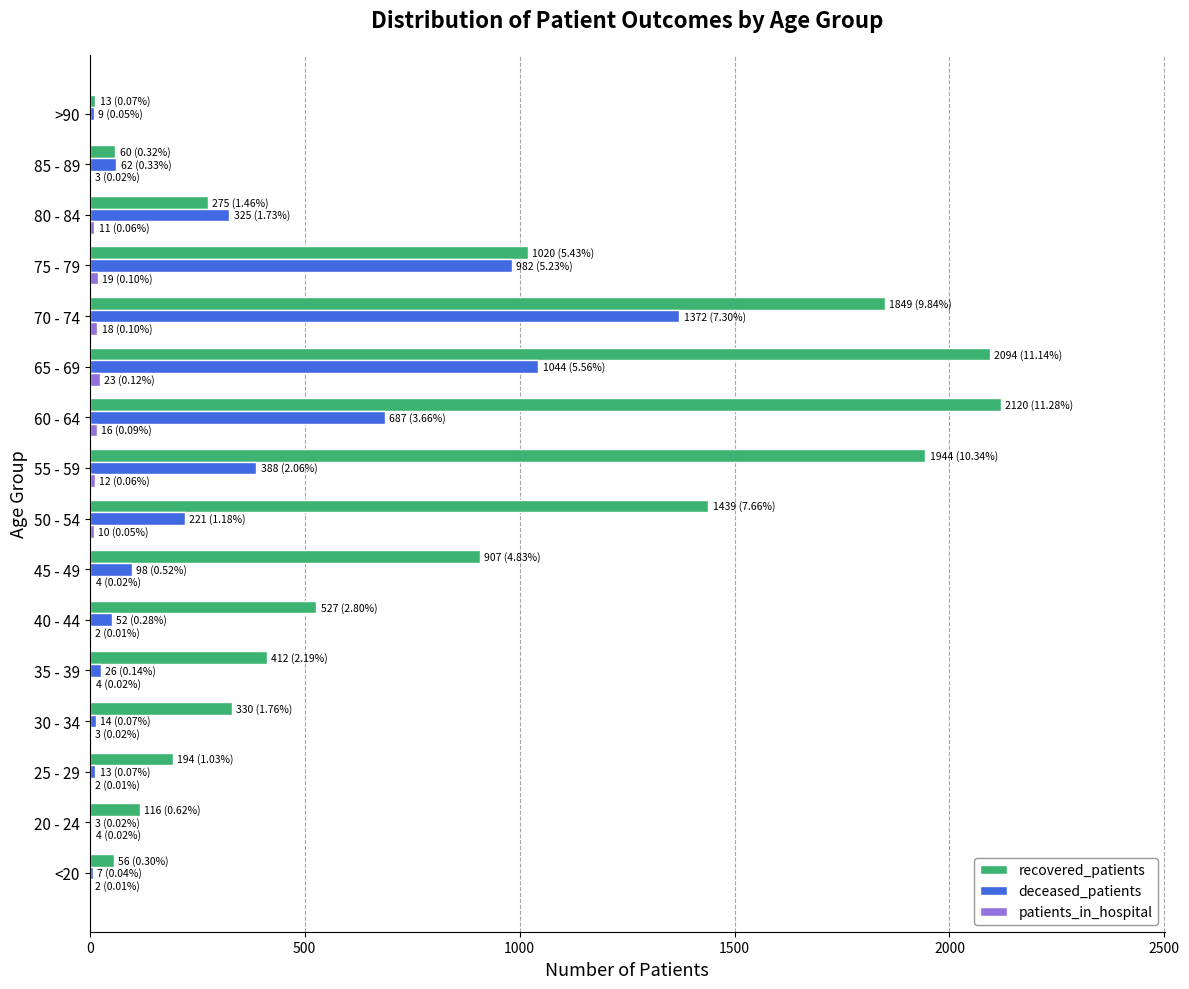

Is it true that deceased_patients equals 221 at 50 - 54?

True